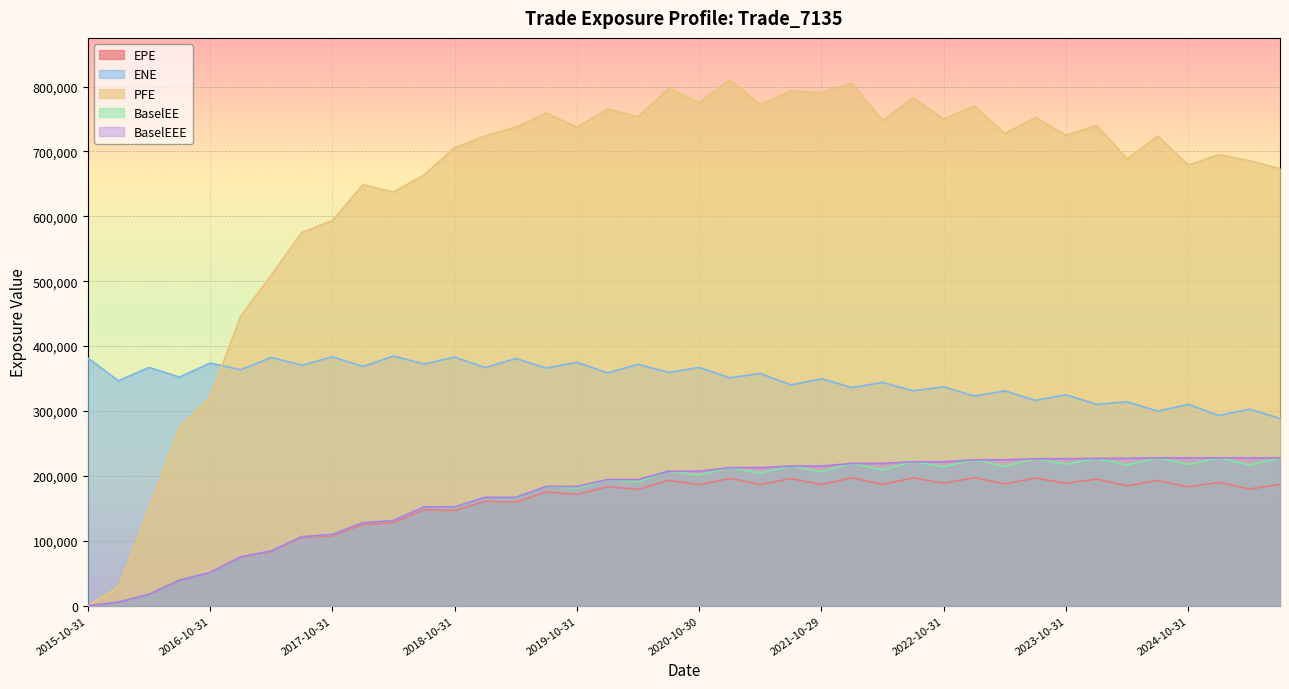

True or false: BaselEEE has more than 1 interior local peaks.

False